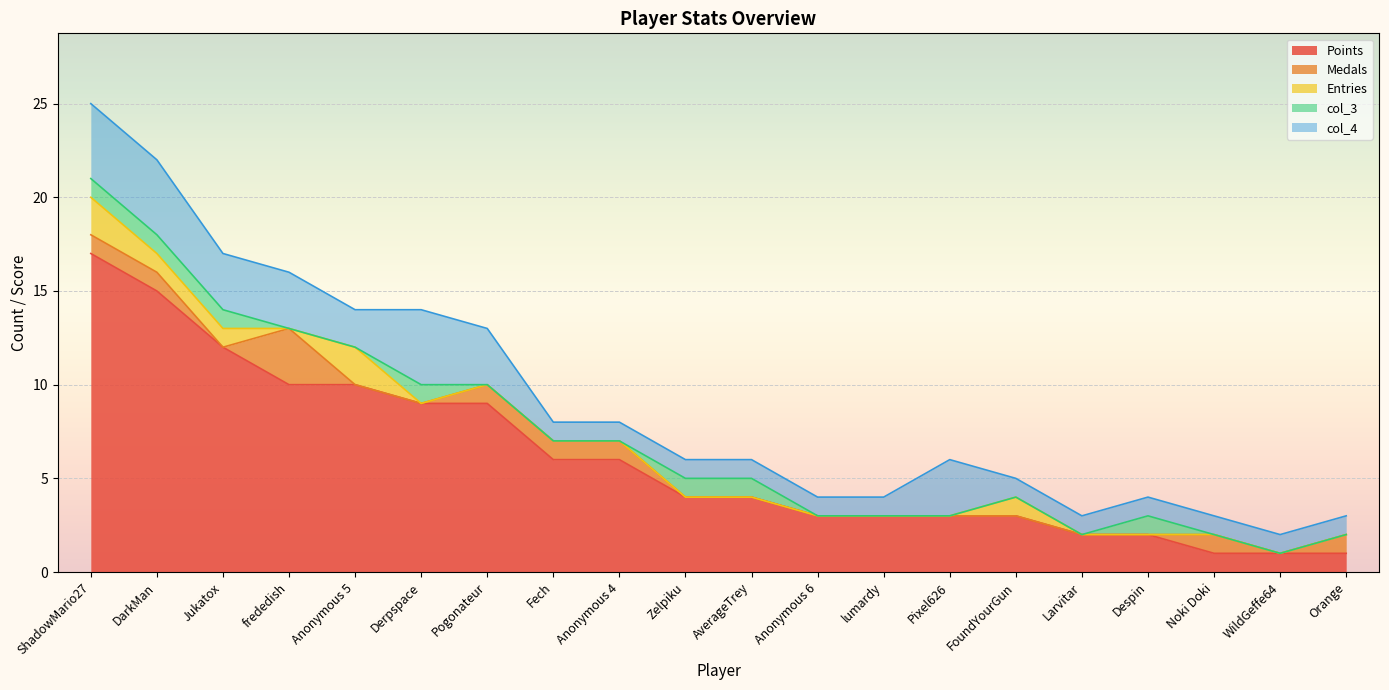

How many data points in col_3 are above 0?

7